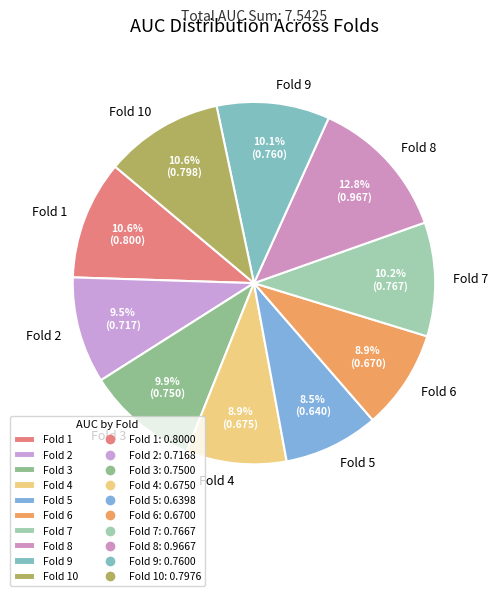

To the nearest percent, what is the combined percentage of Fold 2 and Fold 5?

18%